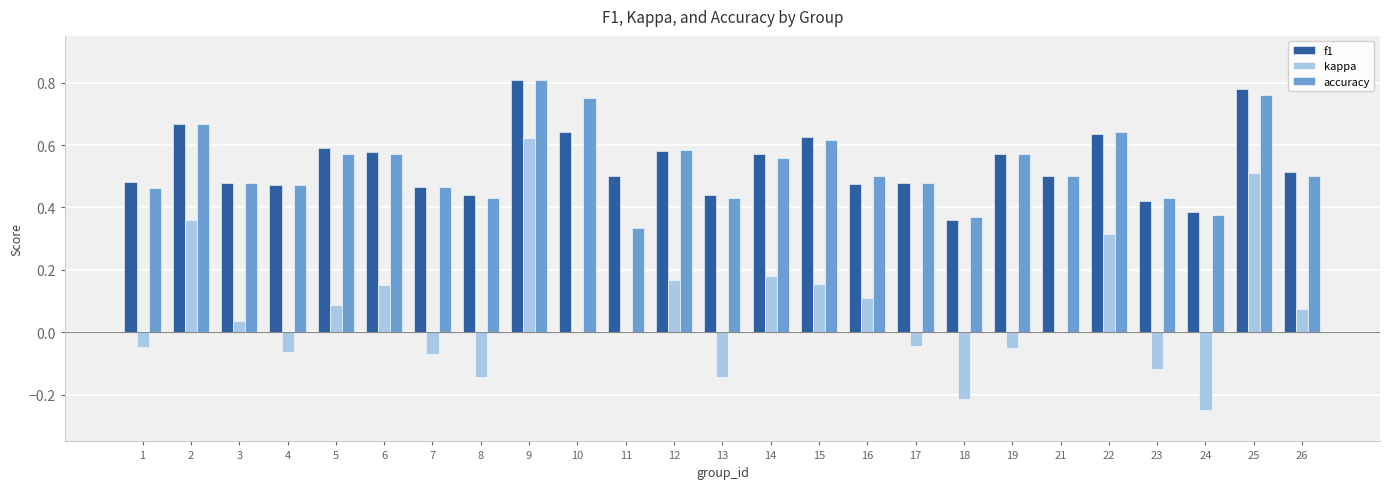

How many groups of bars are there?

25